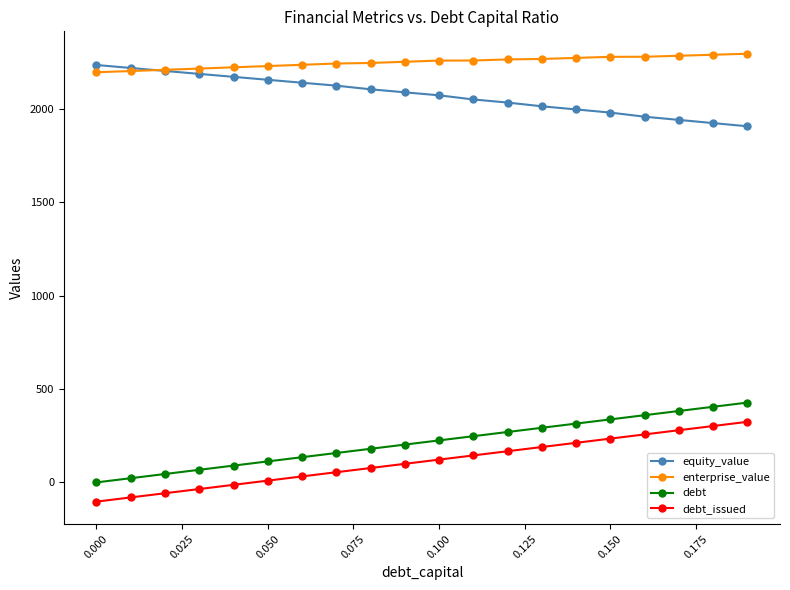

What are all the series names shown in the legend?

equity_value, enterprise_value, debt, debt_issued